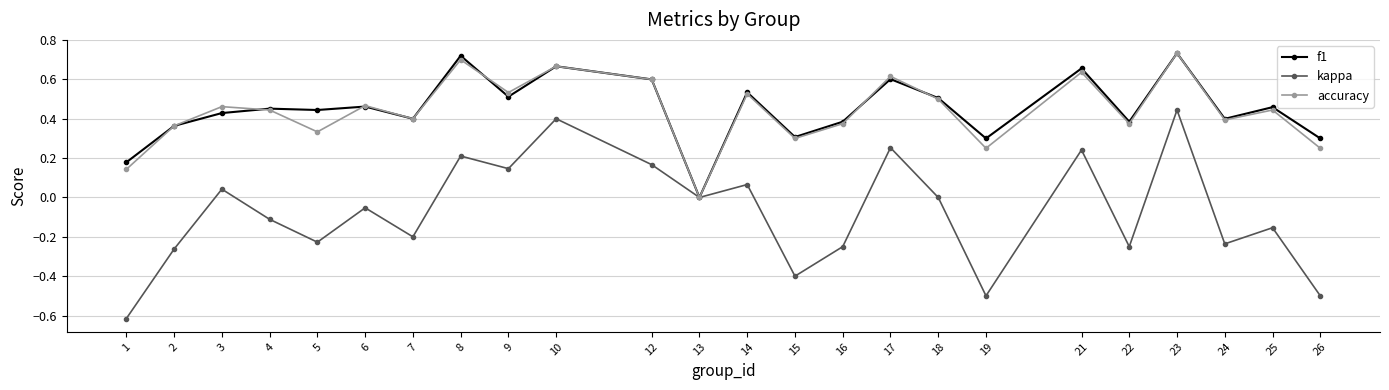

What is the sum of all f1 values?

10.8